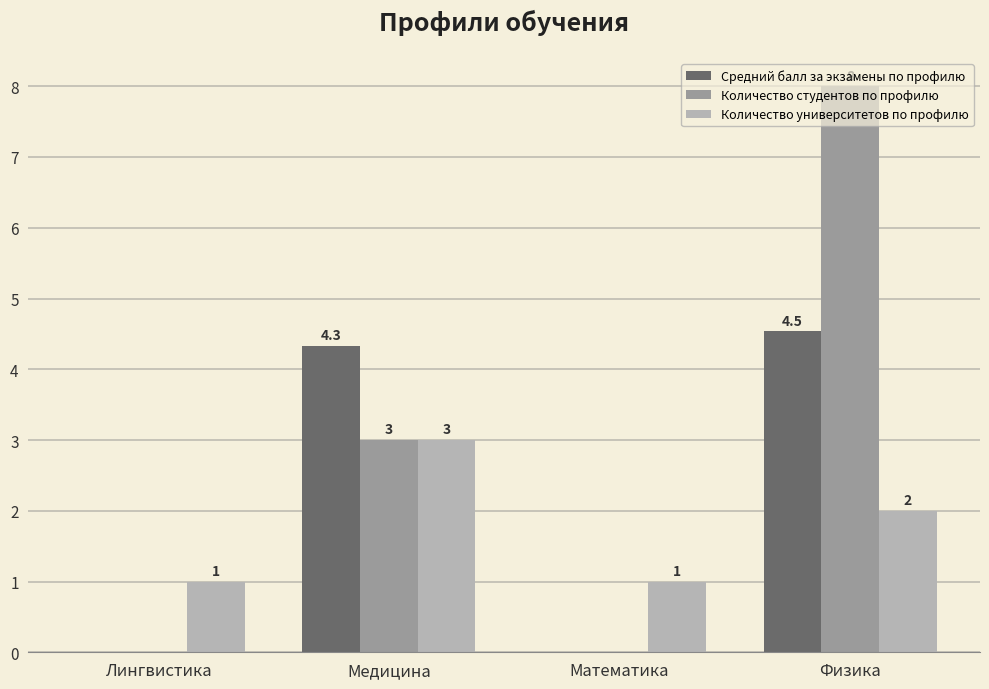

At which category is the sum across all series the highest?

Физика